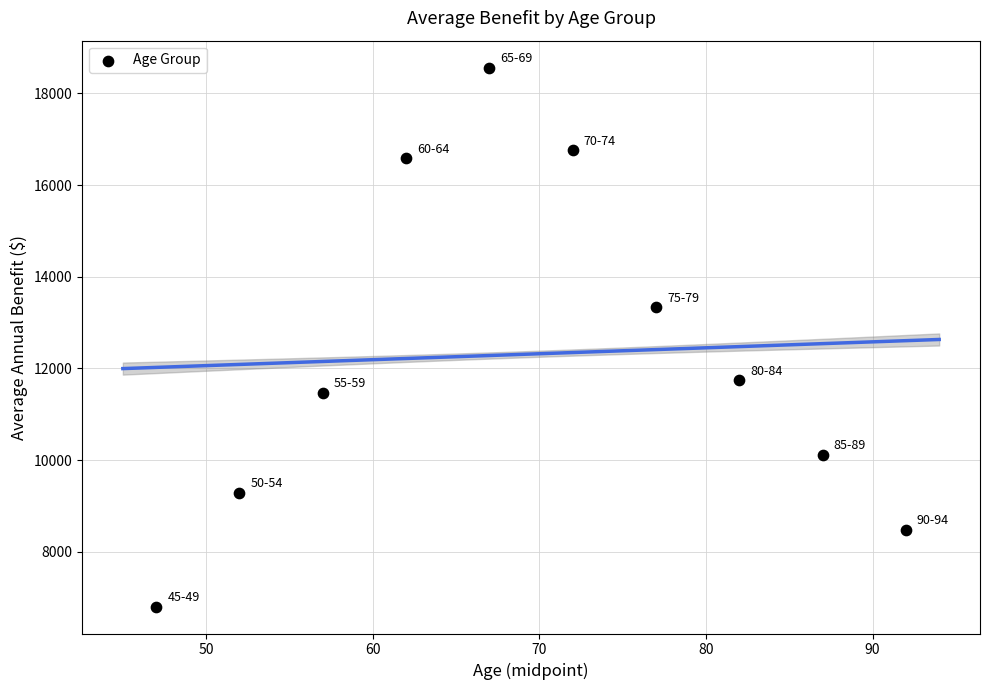

What Y value in the scatter plot is closest to 12684?

13333